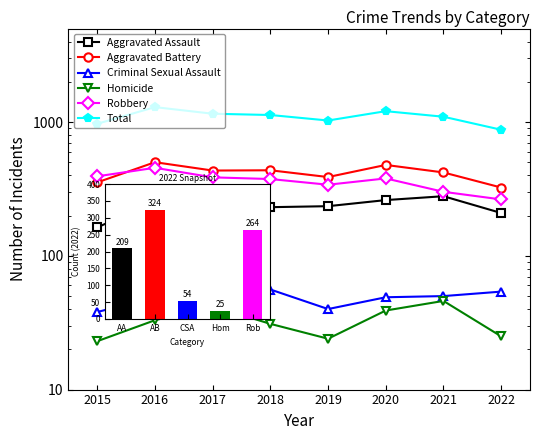

At which label does Criminal Sexual Assault first exceed 50?

2017